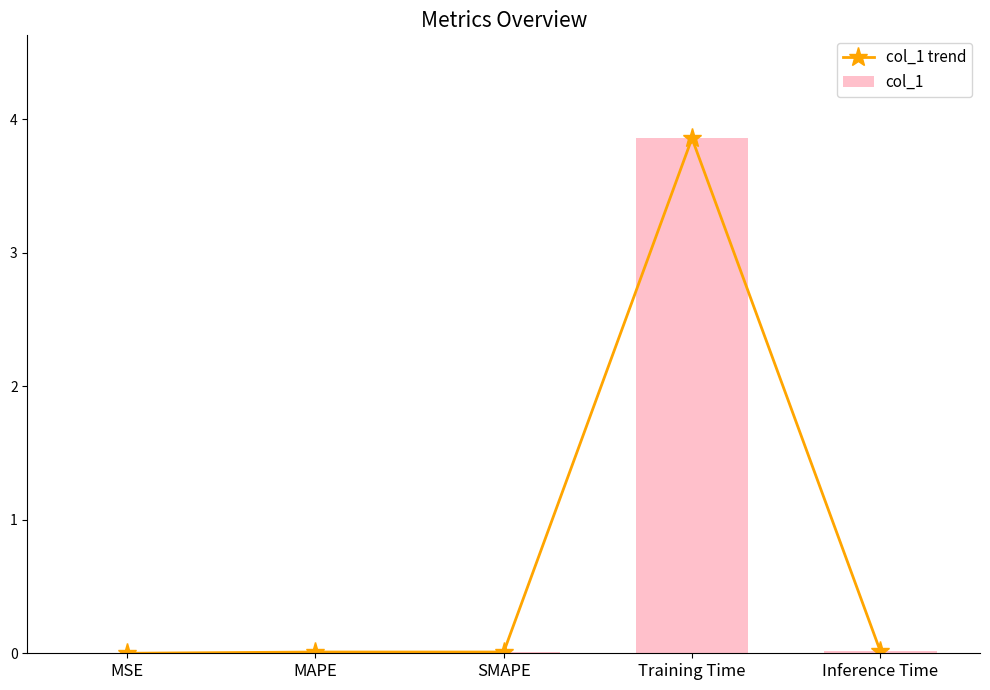

Rank the series at MSE from lowest to highest value.

col_1 trend, col_1